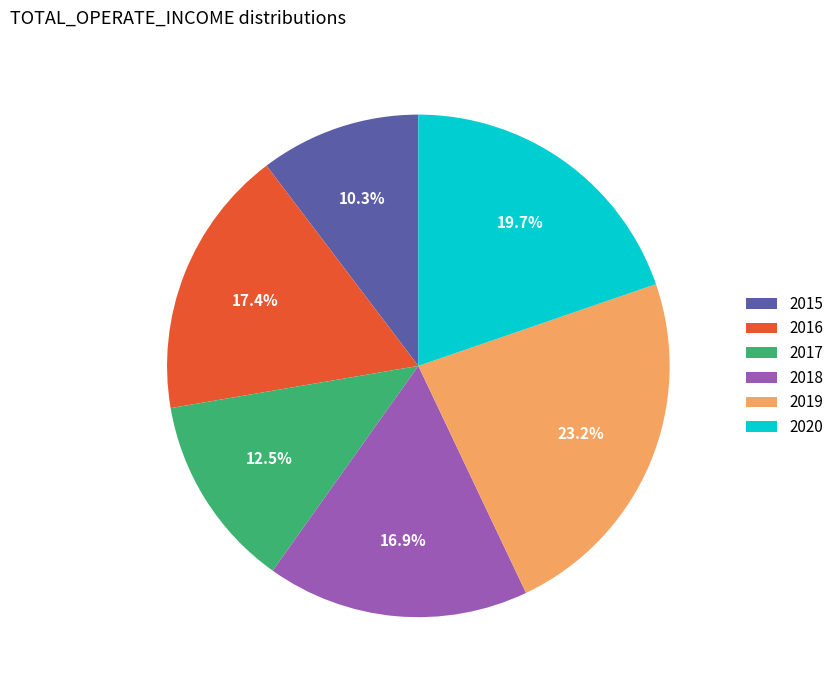

Does 2017 account for over 50% of the chart?

No